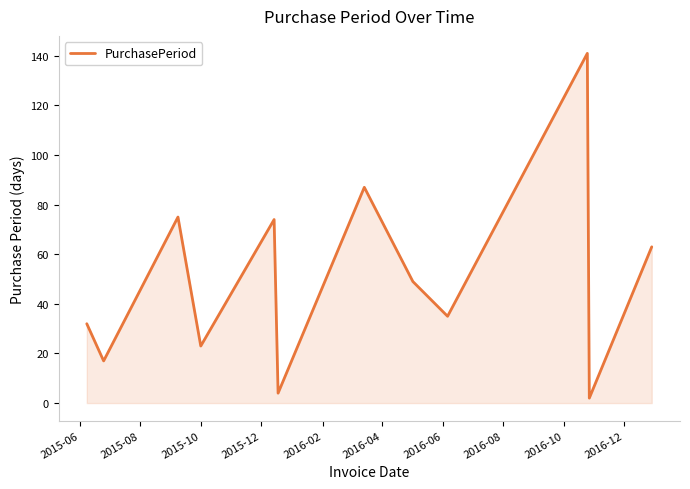

What is the smallest value displayed?

2